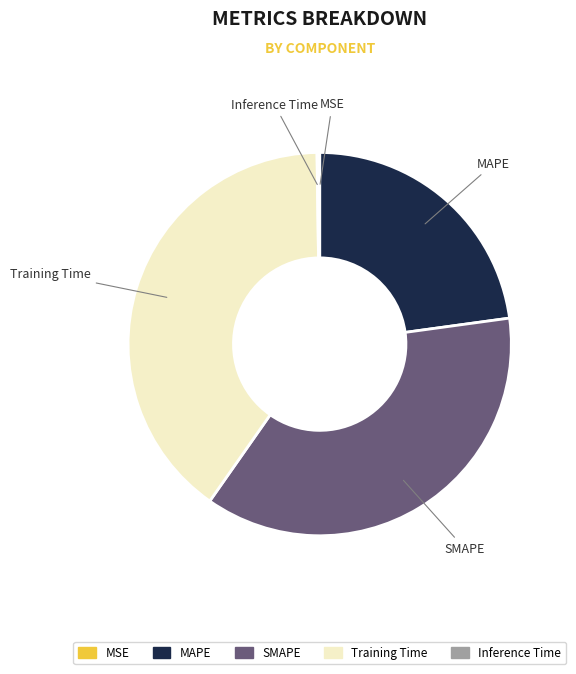

Is there a majority slice in this chart?

No